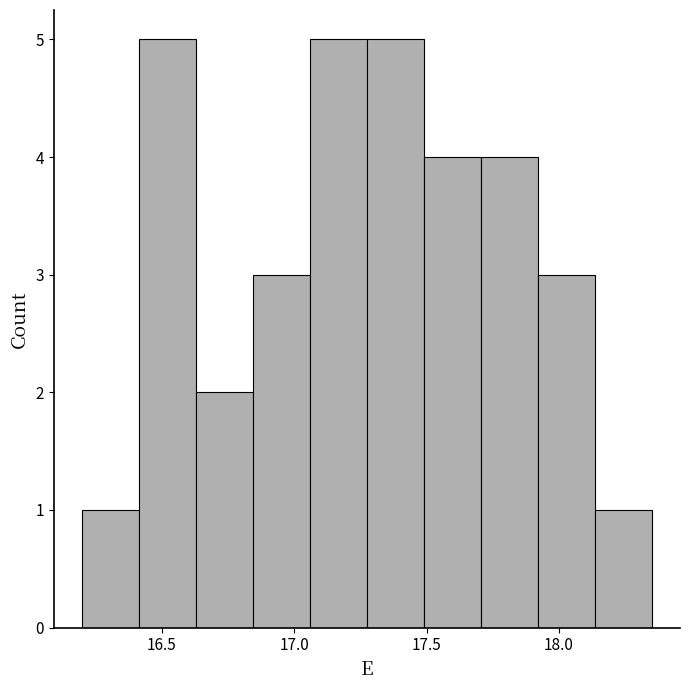

Reading left to right, list every bar in this chart as the range it spans on the x-axis followed by its height. Neither the bar edges nor the heights are printed on the chart, so give them approximately, as read against the axes.

16.200 to 16.415: 1
16.415 to 16.630: 5
16.630 to 16.845: 2
16.845 to 17.060: 3
17.060 to 17.275: 5
17.275 to 17.490: 5
17.490 to 17.705: 4
17.705 to 17.920: 4
17.920 to 18.135: 3
18.135 to 18.350: 1